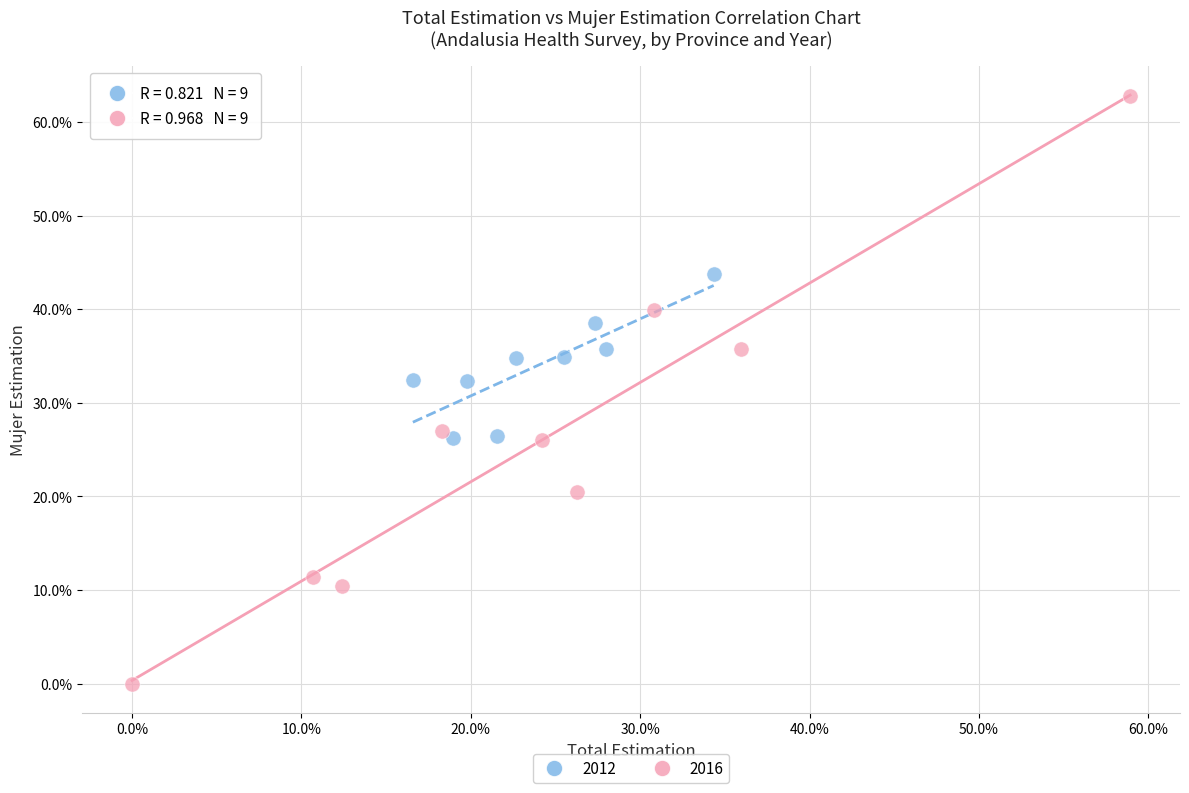

What are all the series names shown in the legend?

2012, 2016